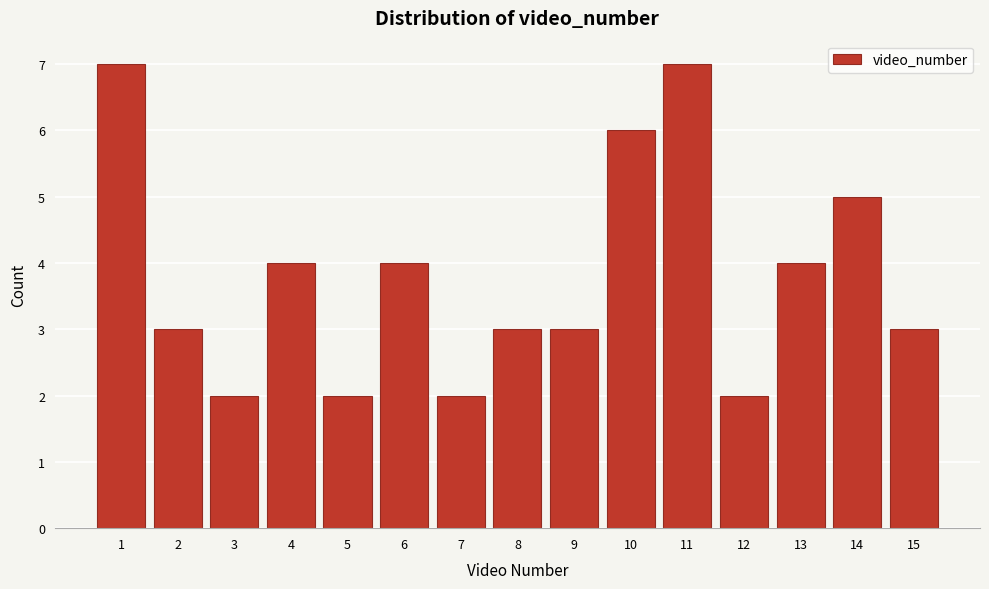

Reading left to right, transcribe this chart: for each bar, give the range it covers on the x-axis and its height. The values are not printed on the chart, so give them approximately, as read against the axis.

0.5 to 1.5: 7
1.5 to 2.5: 3
2.5 to 3.5: 2
3.5 to 4.5: 4
4.5 to 5.5: 2
5.5 to 6.5: 4
6.5 to 7.5: 2
7.5 to 8.5: 3
8.5 to 9.5: 3
9.5 to 10.5: 6
10.5 to 11.5: 7
11.5 to 12.5: 2
12.5 to 13.5: 4
13.5 to 14.5: 5
14.5 to 15.5: 3